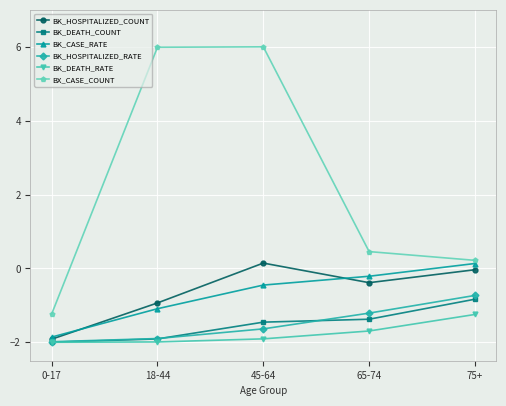

At how many categories does at least one series exceed 0?

4